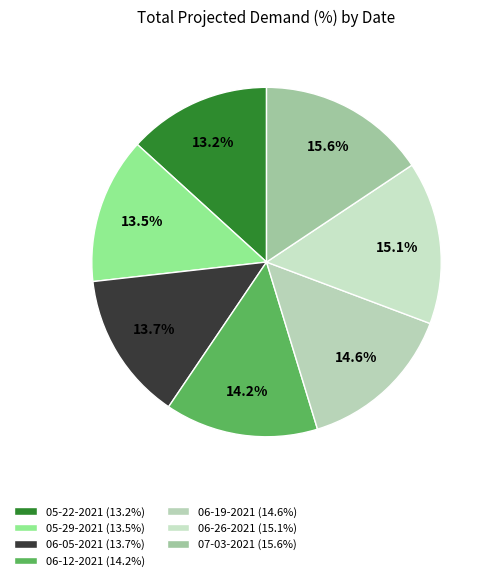

Which category has the biggest portion of the pie?

07-03-2021